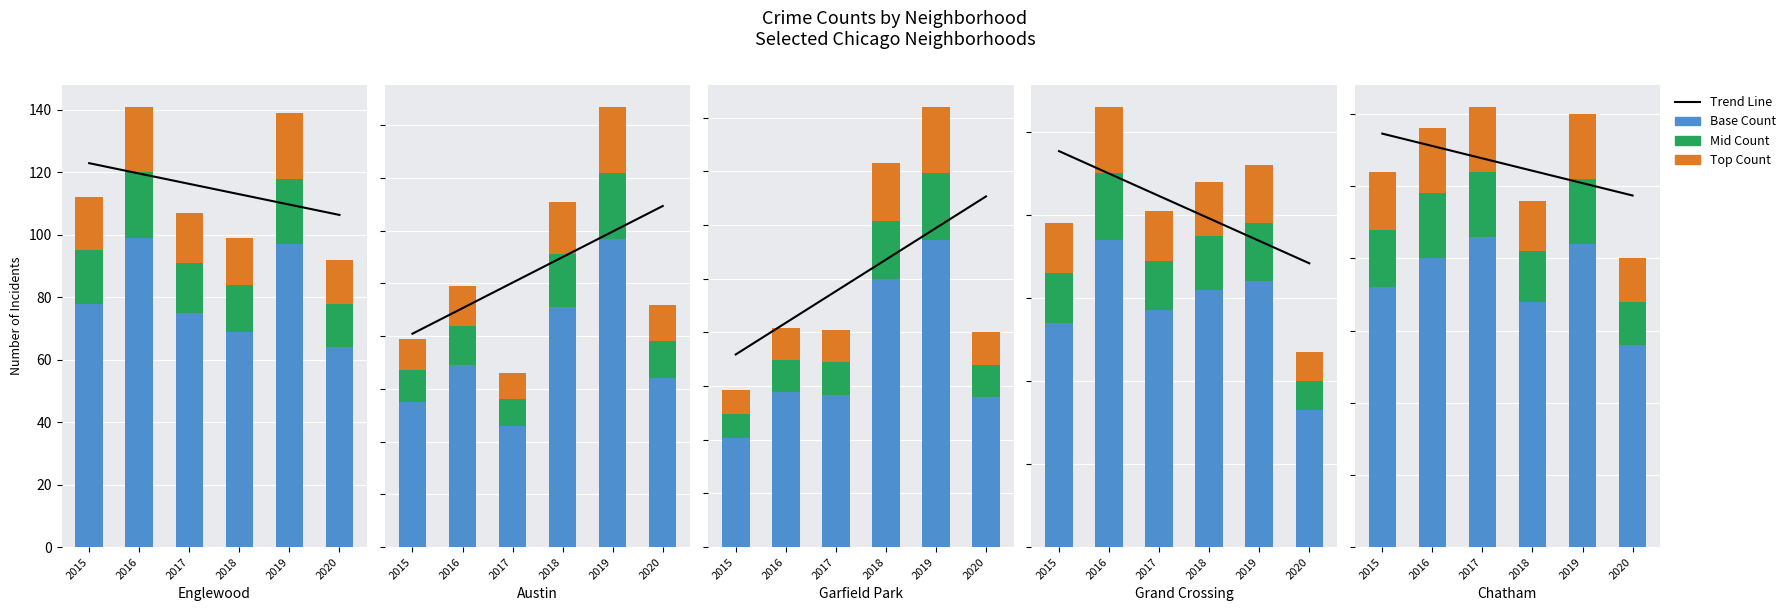

Which has a higher value, 2017 or 2015?

2015